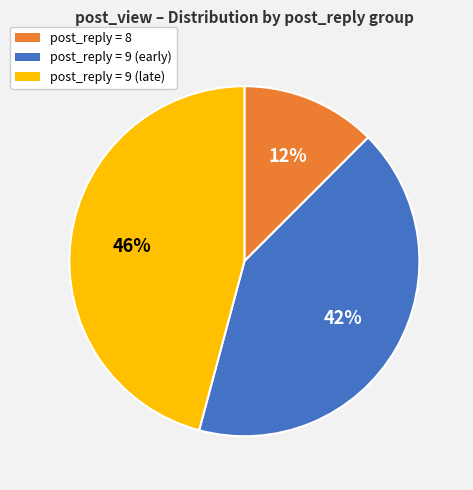

Is there any slice that represents more than half of the pie?

No